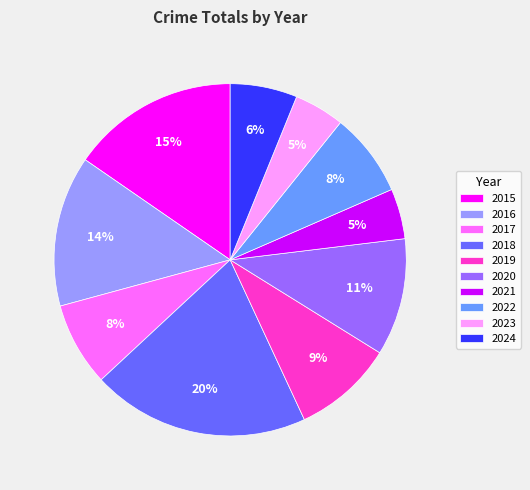

Between 2020 and 2022, which is larger?

2020